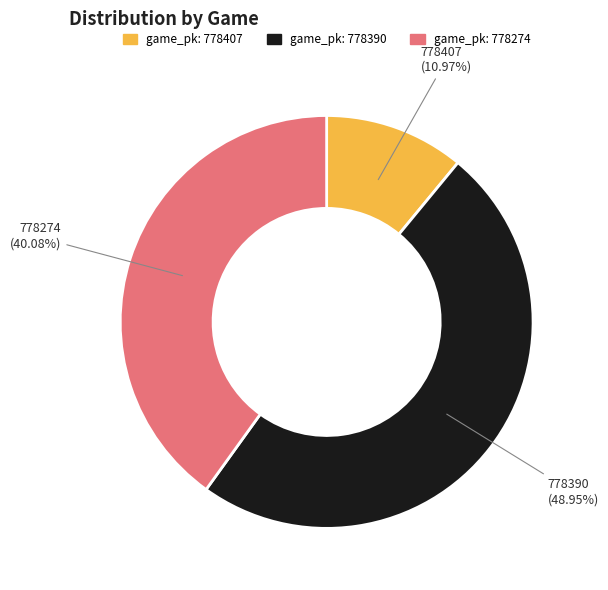

Is there any slice that represents more than half of the pie?

No